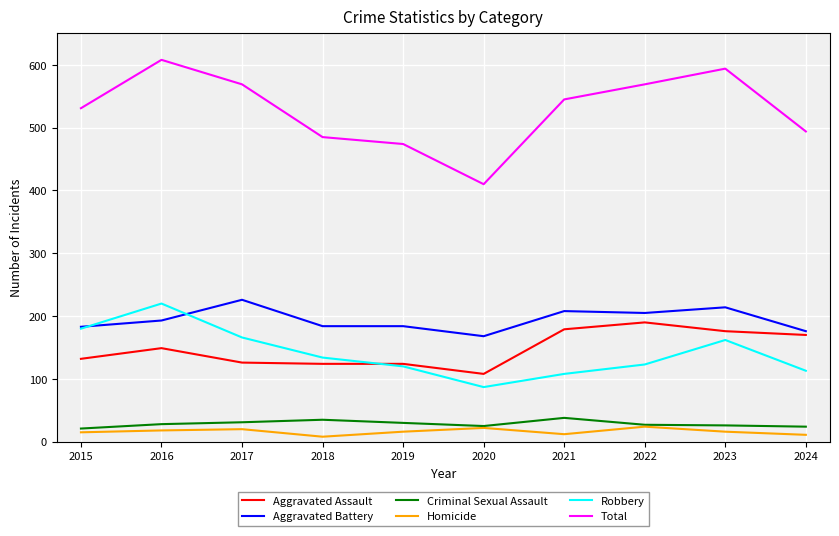

Which series has the largest range (max minus min)?

Total